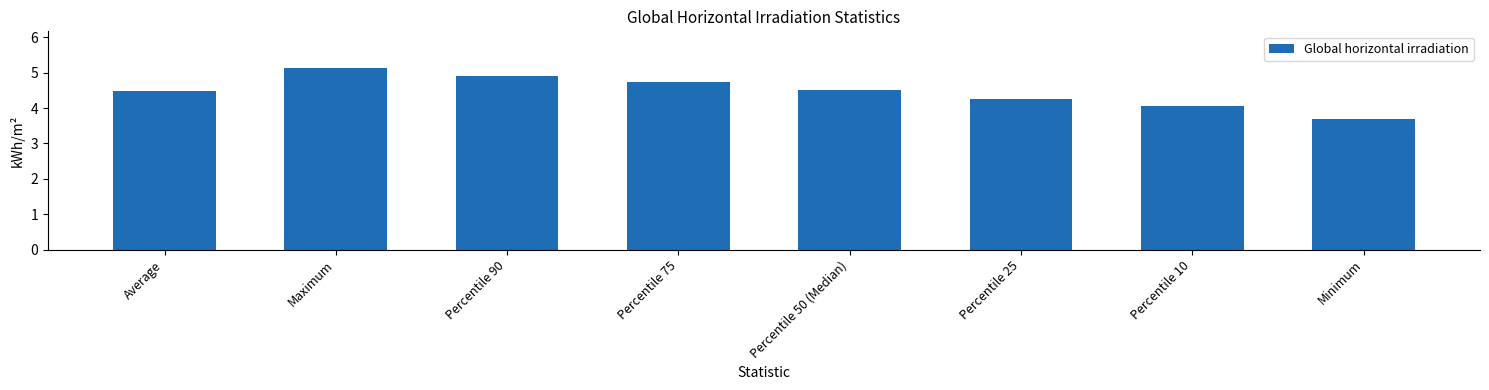

Count the number of values greater than 4.

7